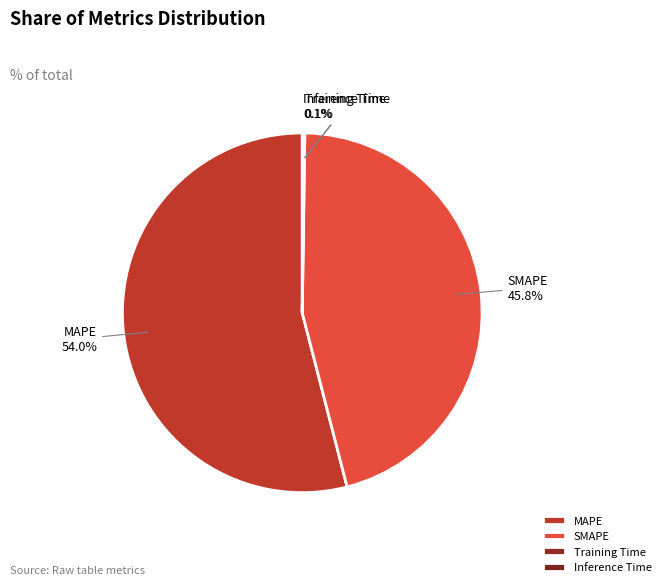

To the nearest percent, what percentage of the pie is MAPE?

54%